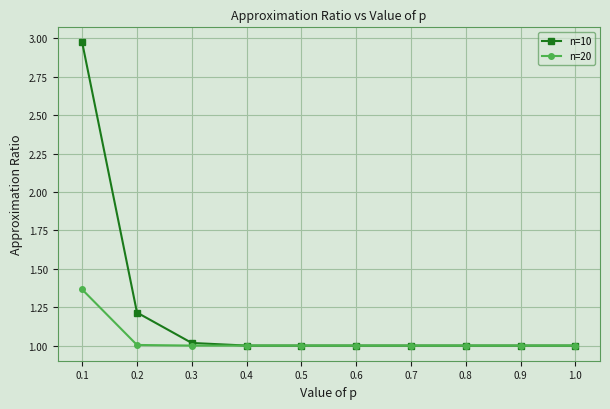

Which series has the widest spread of values?

n=10